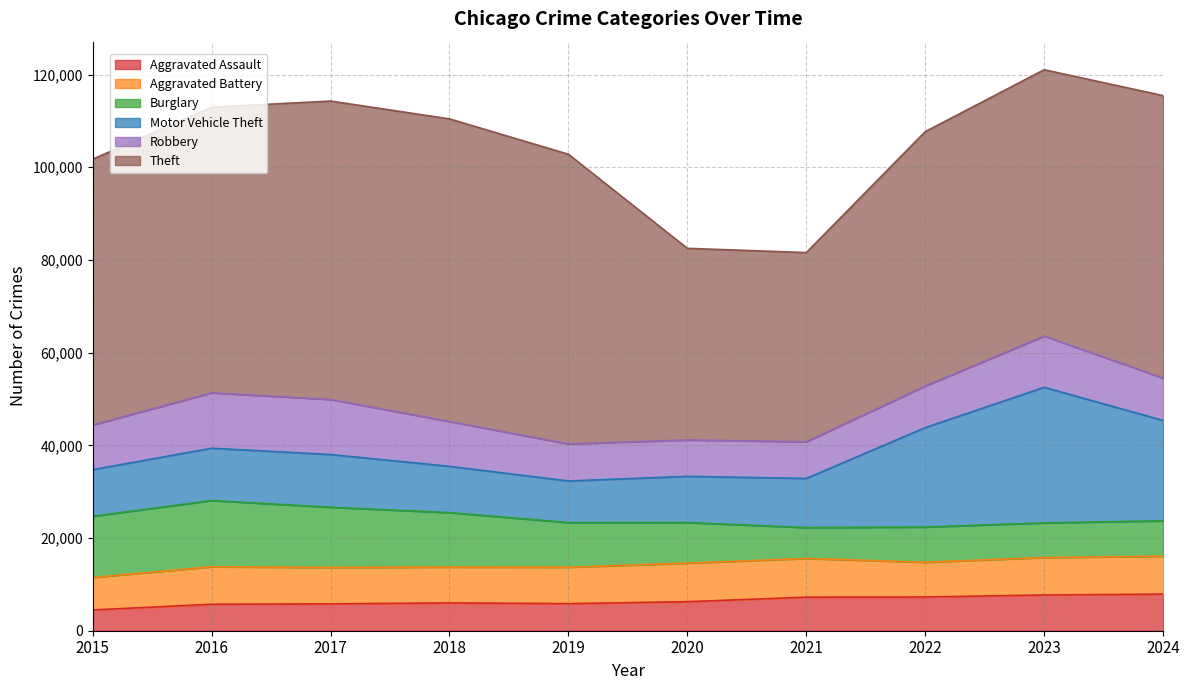

Which series has the widest spread of values?

Theft